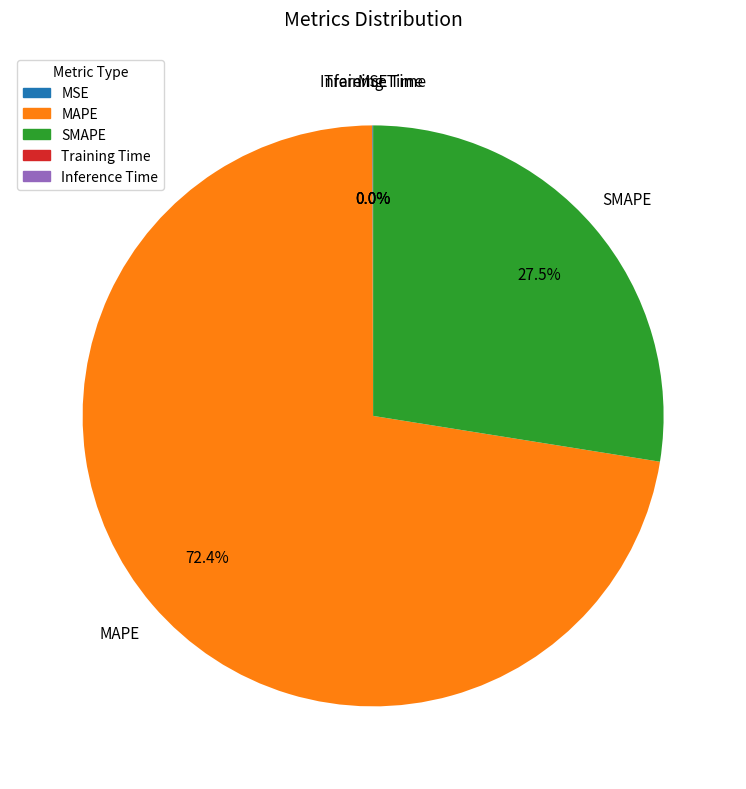

What is the largest slice in the pie chart?

MAPE